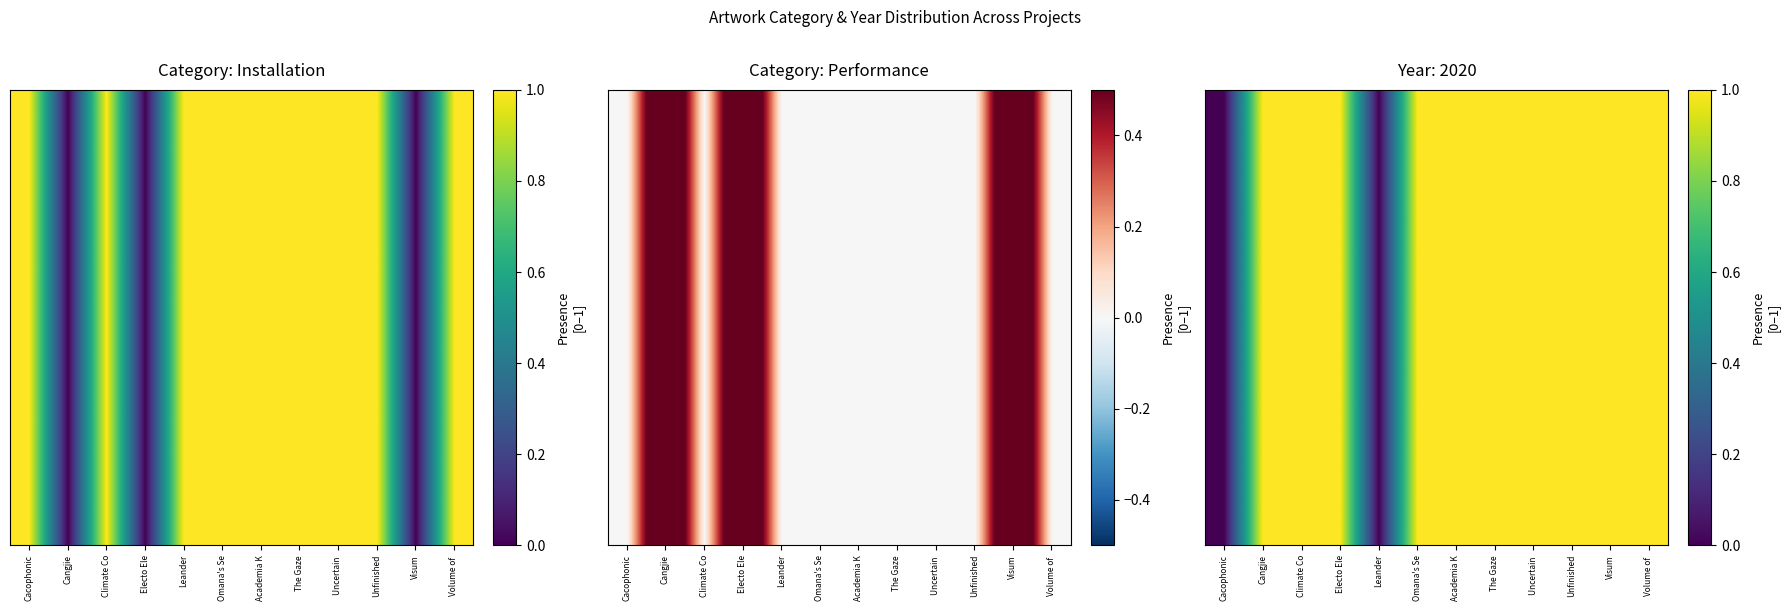

Reading right to left, transcribe all the data shown in this chart.

row_0: Volume of =1	Visum=1	Unfinished=1	Uncertain =1	The Gaze=1	Academia K=1	Omana's Se=1	Leander=0	Electo Ele=1	Climate Co=1	Cangjie=1	Cacophonic=0
row_1: Volume of =1	Visum=1	Unfinished=1	Uncertain =1	The Gaze=1	Academia K=1	Omana's Se=1	Leander=0	Electo Ele=1	Climate Co=1	Cangjie=1	Cacophonic=0
row_2: Volume of =1	Visum=1	Unfinished=1	Uncertain =1	The Gaze=1	Academia K=1	Omana's Se=1	Leander=0	Electo Ele=1	Climate Co=1	Cangjie=1	Cacophonic=0
row_3: Volume of =1	Visum=1	Unfinished=1	Uncertain =1	The Gaze=1	Academia K=1	Omana's Se=1	Leander=0	Electo Ele=1	Climate Co=1	Cangjie=1	Cacophonic=0
row_4: Volume of =1	Visum=1	Unfinished=1	Uncertain =1	The Gaze=1	Academia K=1	Omana's Se=1	Leander=0	Electo Ele=1	Climate Co=1	Cangjie=1	Cacophonic=0
row_5: Volume of =1	Visum=1	Unfinished=1	Uncertain =1	The Gaze=1	Academia K=1	Omana's Se=1	Leander=0	Electo Ele=1	Climate Co=1	Cangjie=1	Cacophonic=0